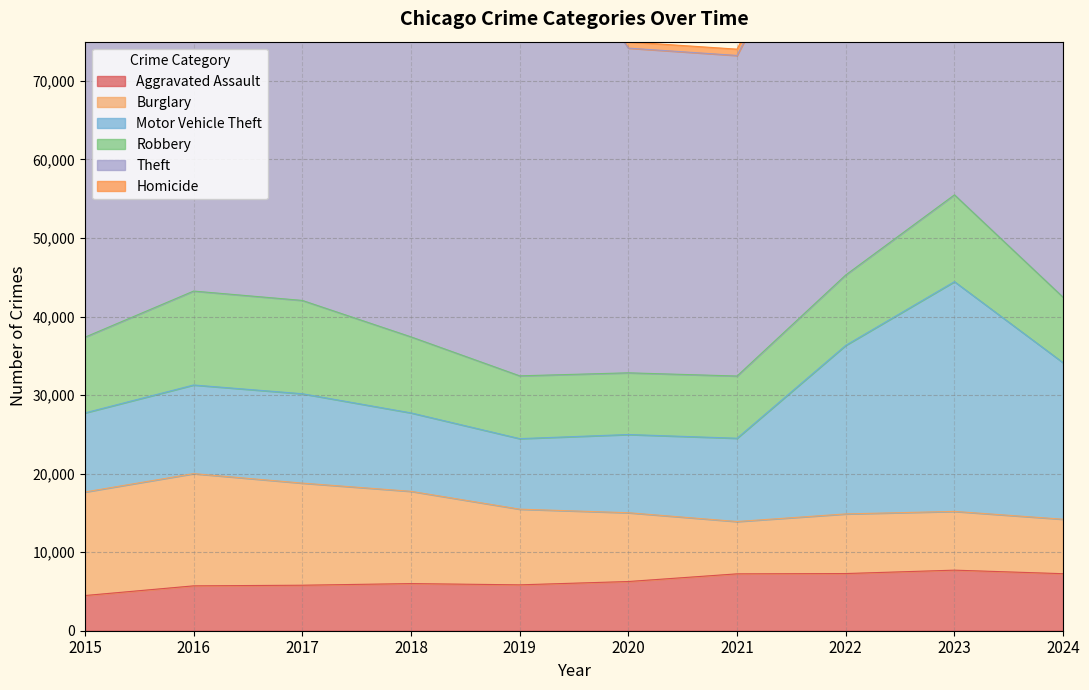

True or false: Theft and Aggravated Assault intersect in this chart.

False